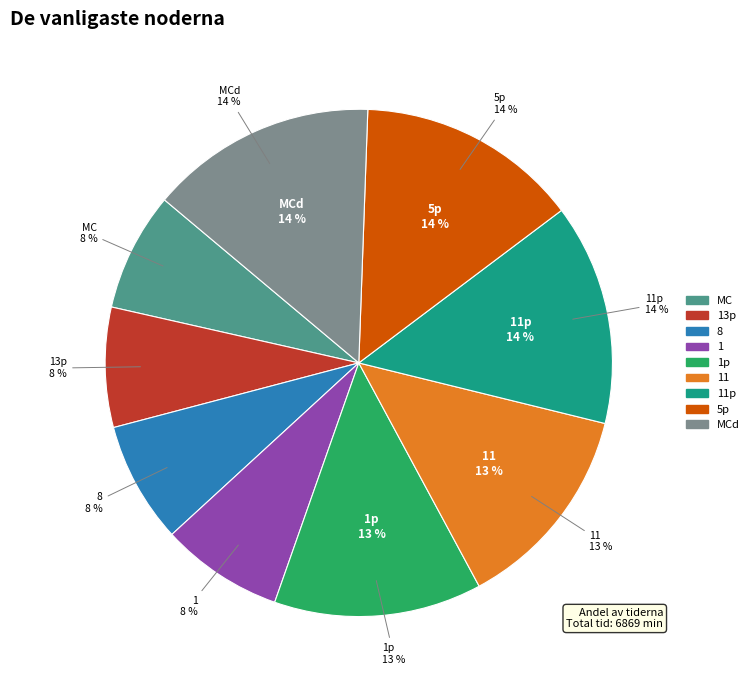

To the nearest percent, what portion does MCd represent?

14%